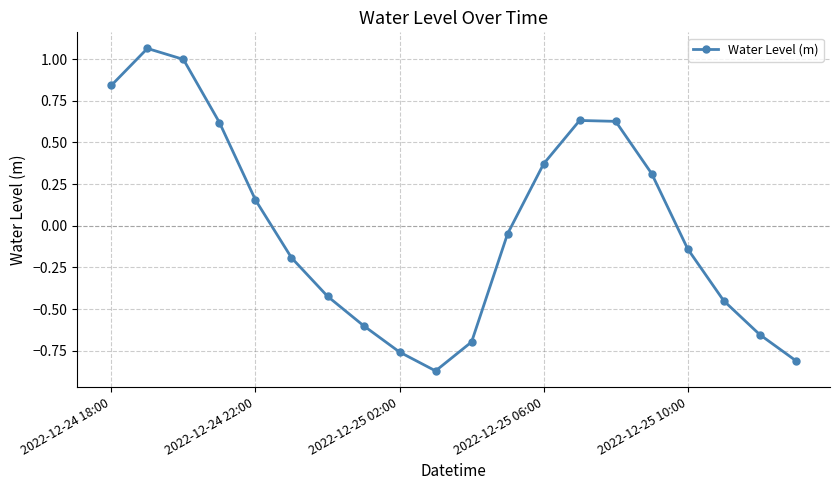

Count the number of values greater than 0.

9